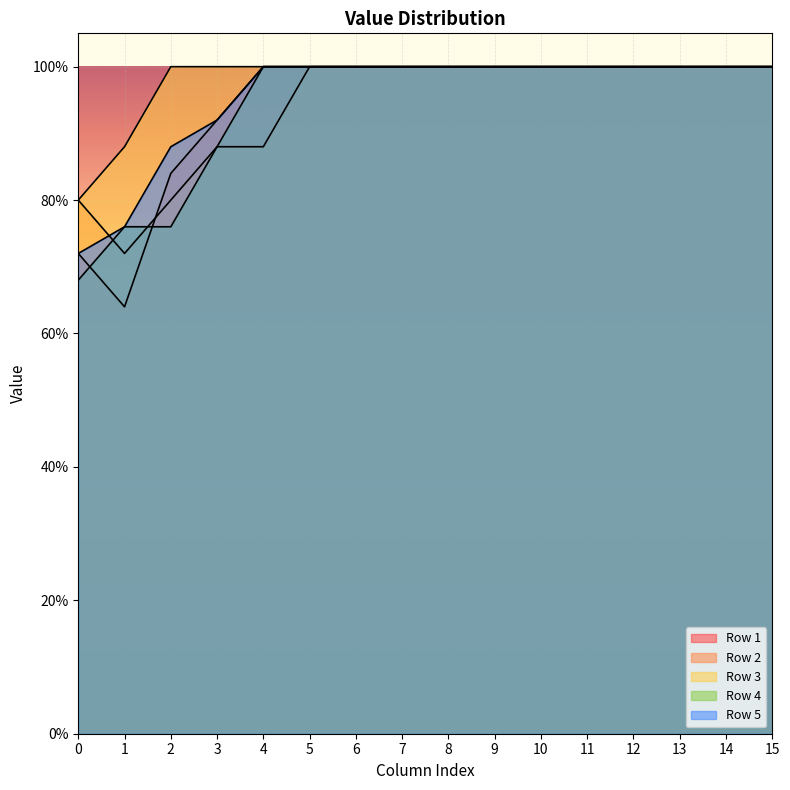

What are all the series names shown in the legend?

Row 1, Row 2, Row 3, Row 4, Row 5